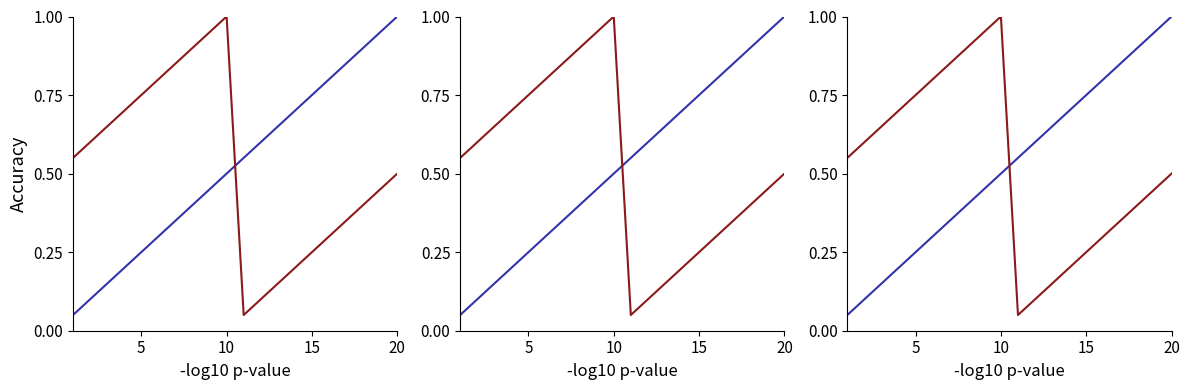

Which series ends up on top after the final intersection of col_1 and col_2?

col_1